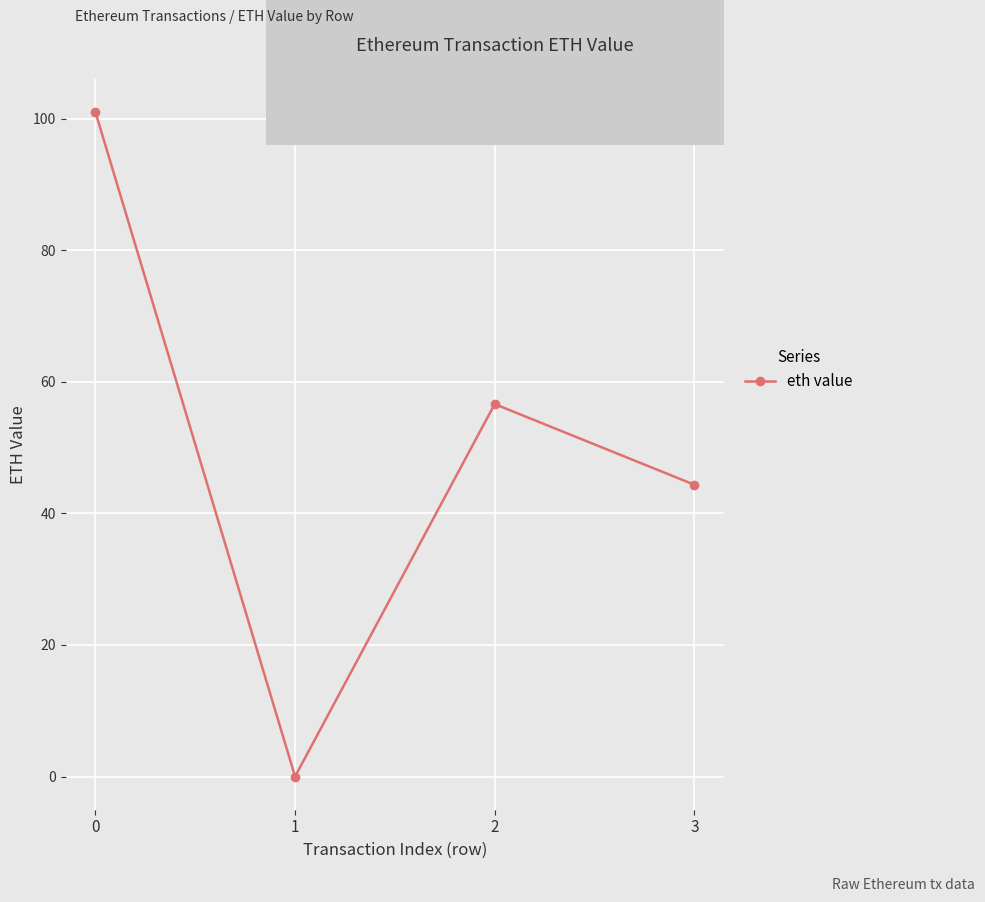

Which has a higher value, 2 or 1?

2